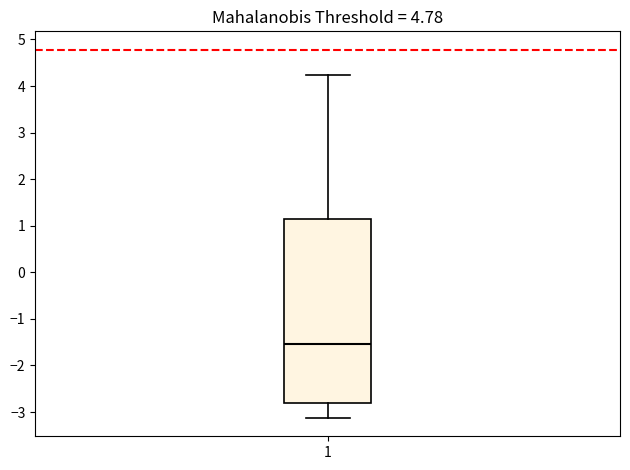

Transcribe this box plot: give where the median line is, the range the box spans, and where the two whiskers end, as read against the y-axis. The values are not printed on the chart, so give them approximately, as read against the axis.

median -1.5, box -2.8 to 1.1, whiskers -3.1 to 4.2